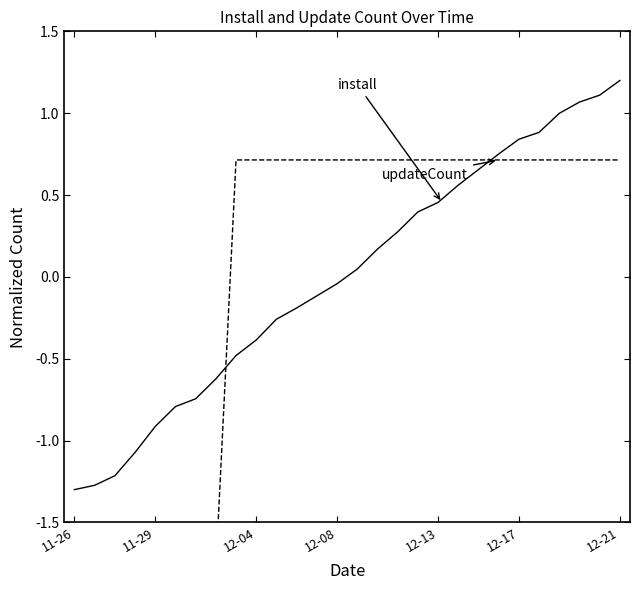

Reading right to left, transcribe all the data shown in this chart.

install: 1.2	1.1	1.1	1.0	0.9	0.8	0.8	0.7	0.6	0.5	0.4	0.3	0.2	0.0	-0.0	-0.1	-0.2	-0.3	-0.4	-0.5	-0.6	-0.7	-0.8	-0.9	-1.1	-1.2	-1.3	-1.3
updateCount: 0.7	0.7	0.7	0.7	0.7	0.7	0.7	0.7	0.7	0.7	0.7	0.7	0.7	0.7	0.7	0.7	0.7	0.7	0.7	0.7	-1.8	-1.8	-1.8	-1.8	-1.8	-1.8	-1.8	-1.8